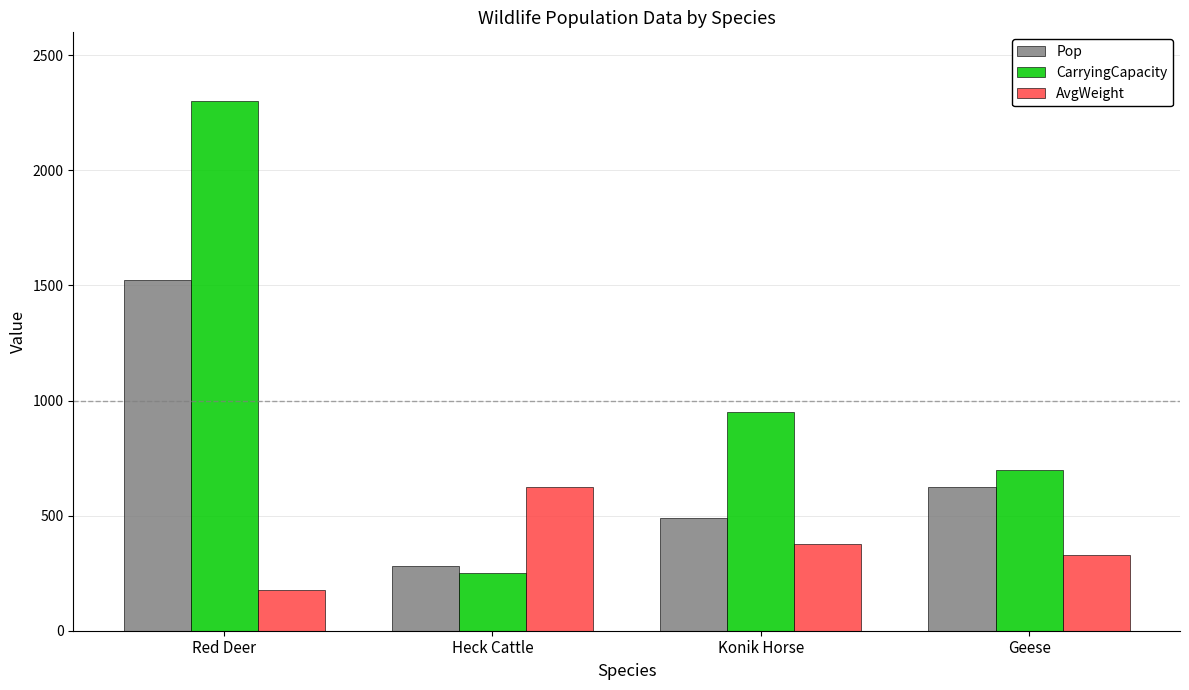

What is the difference between the second highest and second lowest values in the Pop series?

135